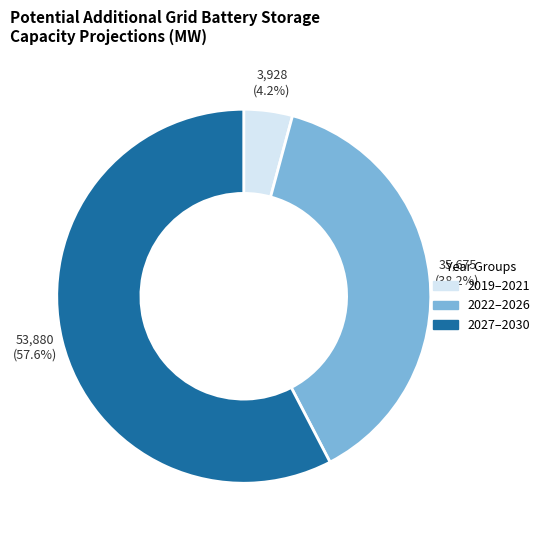

Does any single category account for the majority?

Yes